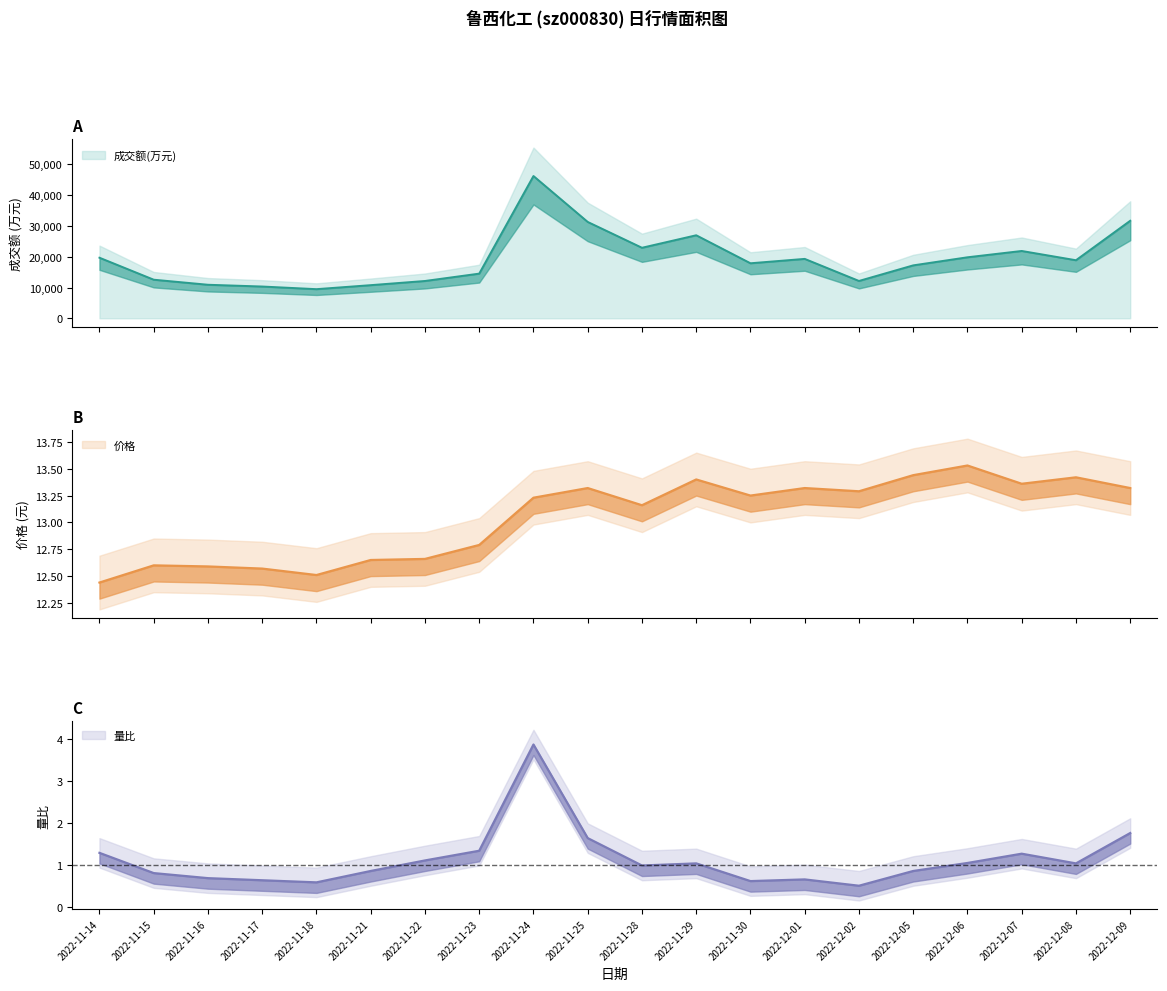

True or false: 成交额(万元) and 量比 intersect in this chart.

False